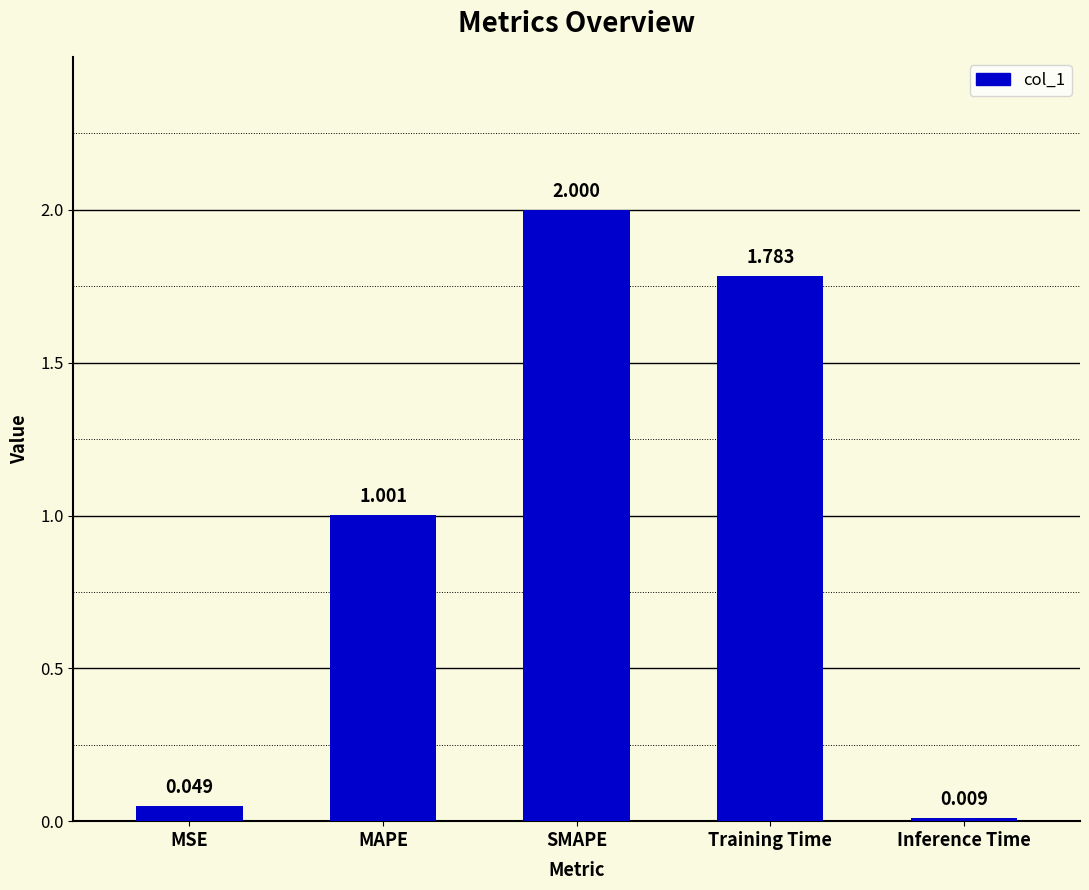

Between MSE and Inference Time, which is larger?

MSE